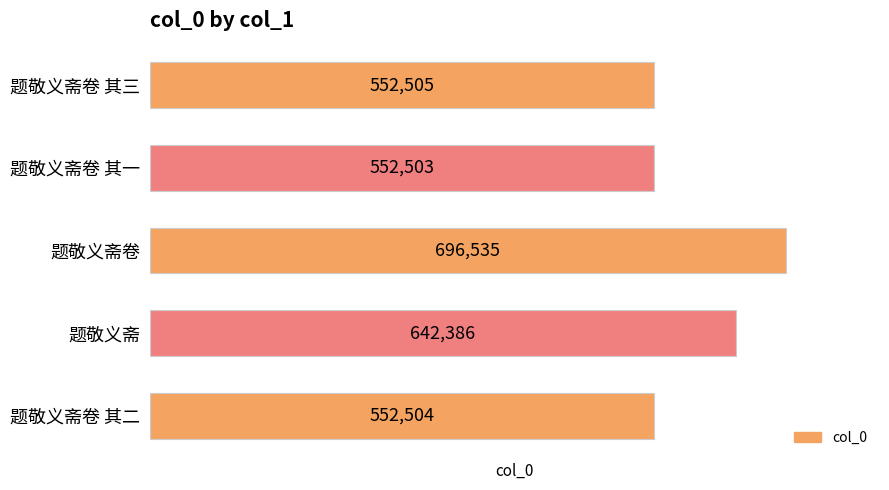

What position from the bottom is 题敬义斋卷?

3